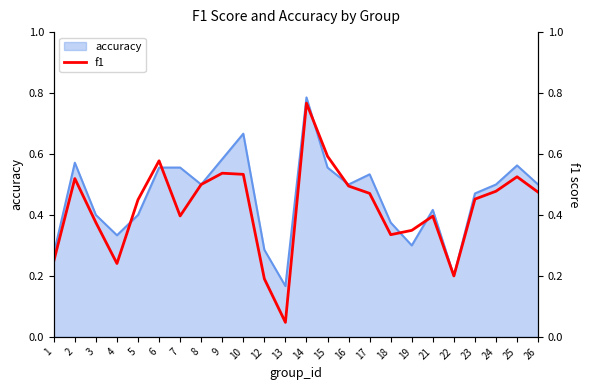

At which category does the chart reach its peak across all series?

14